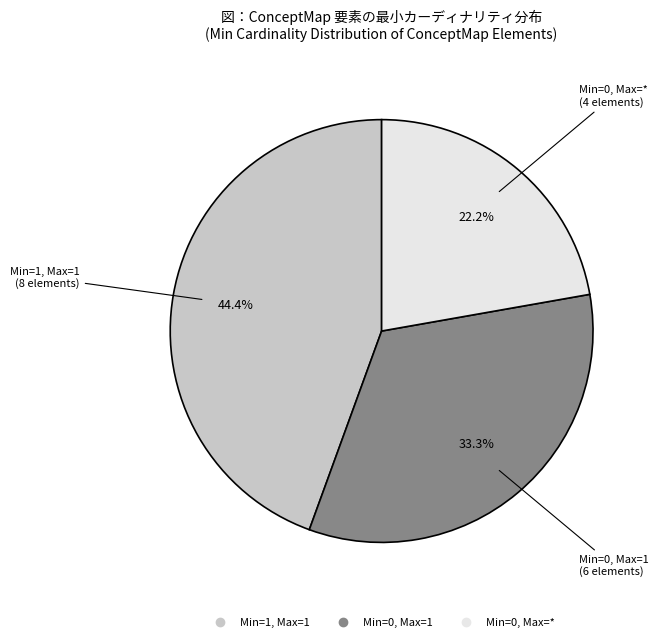

Is there any slice that represents more than half of the pie?

No